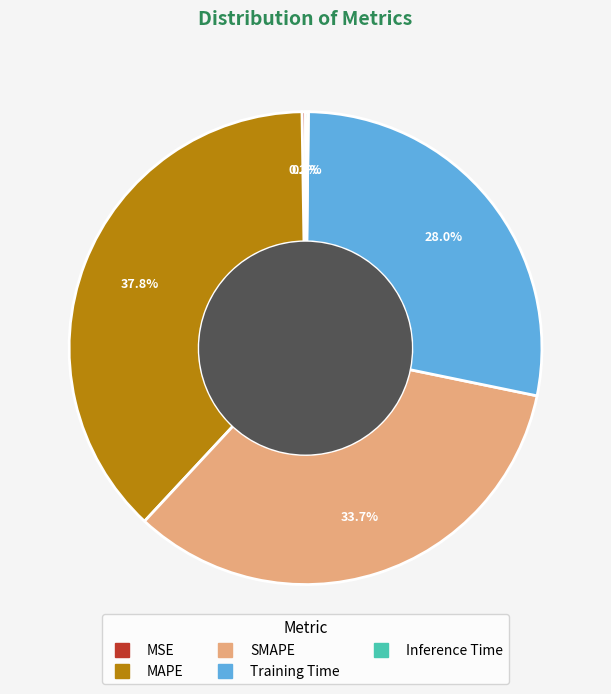

Does any single category account for the majority?

No